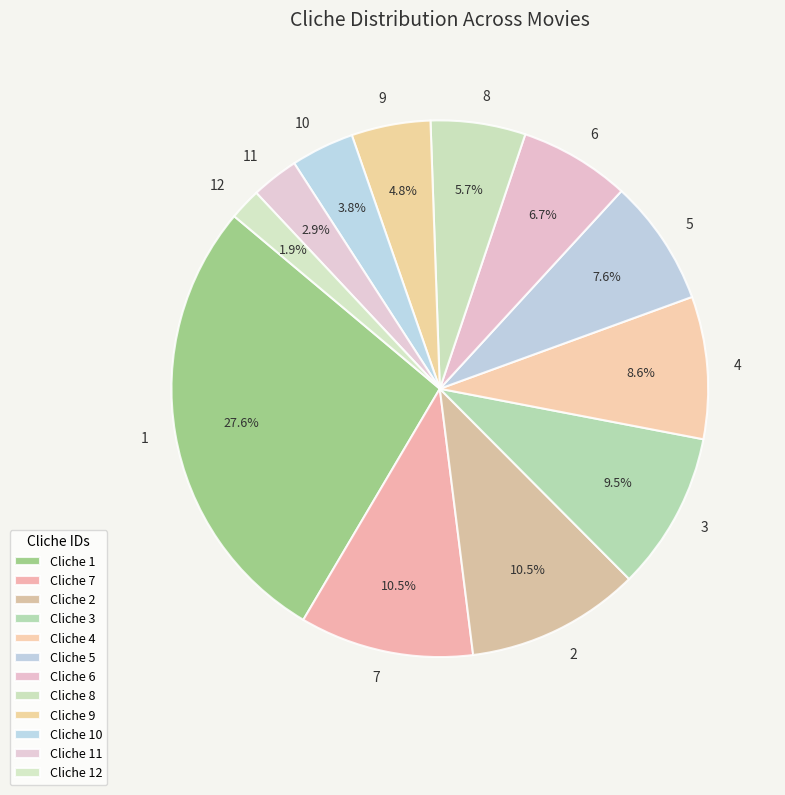

Is there any slice that represents more than half of the pie?

No